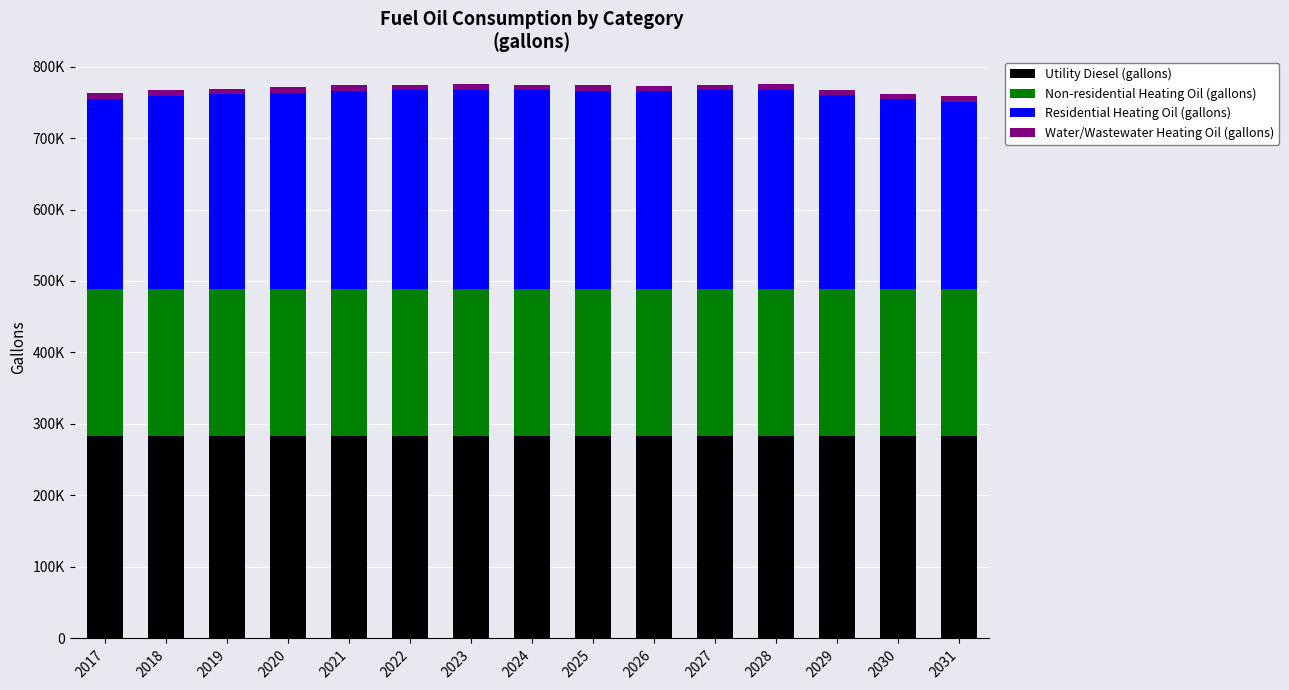

Does the chart contain any negative values?

No